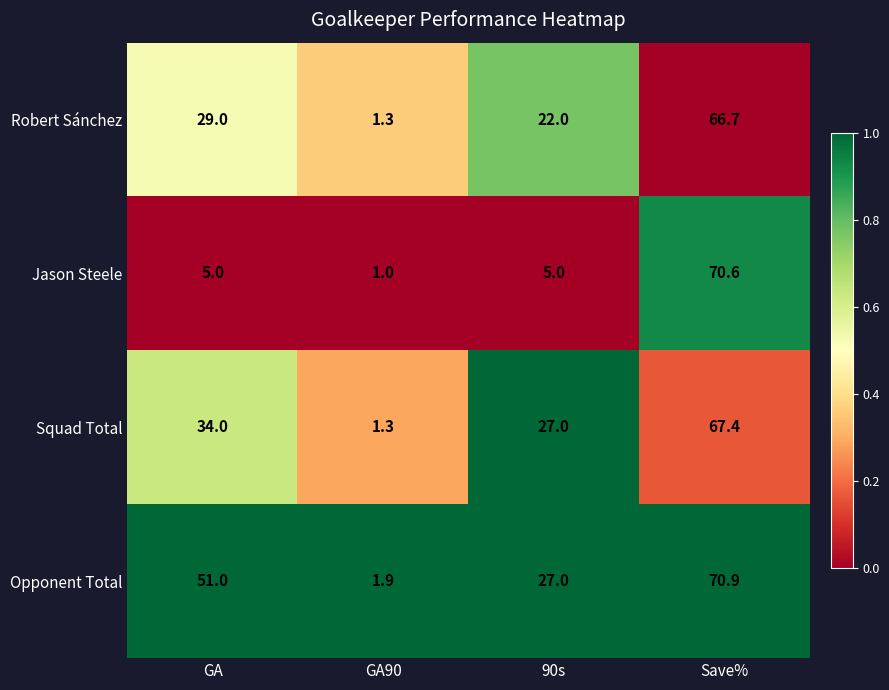

Rank the series by their maximum value, from lowest to highest.

Robert Sánchez, Squad Total, Jason Steele, Opponent Total